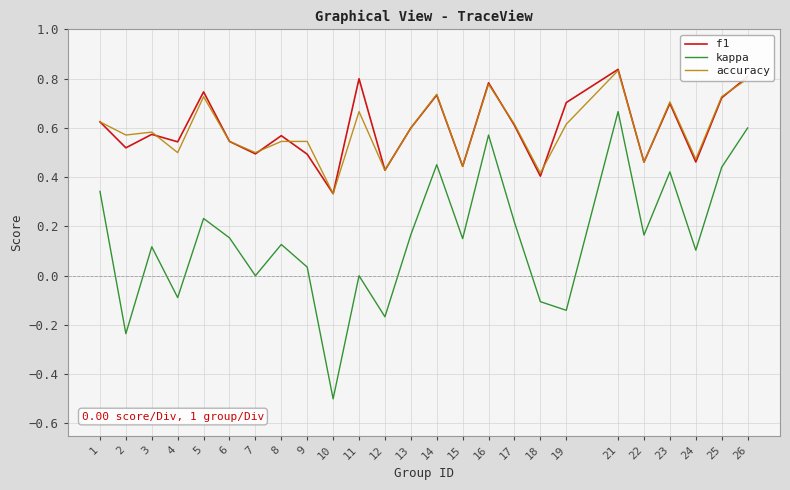

At which category is the sum across all series the highest?

21